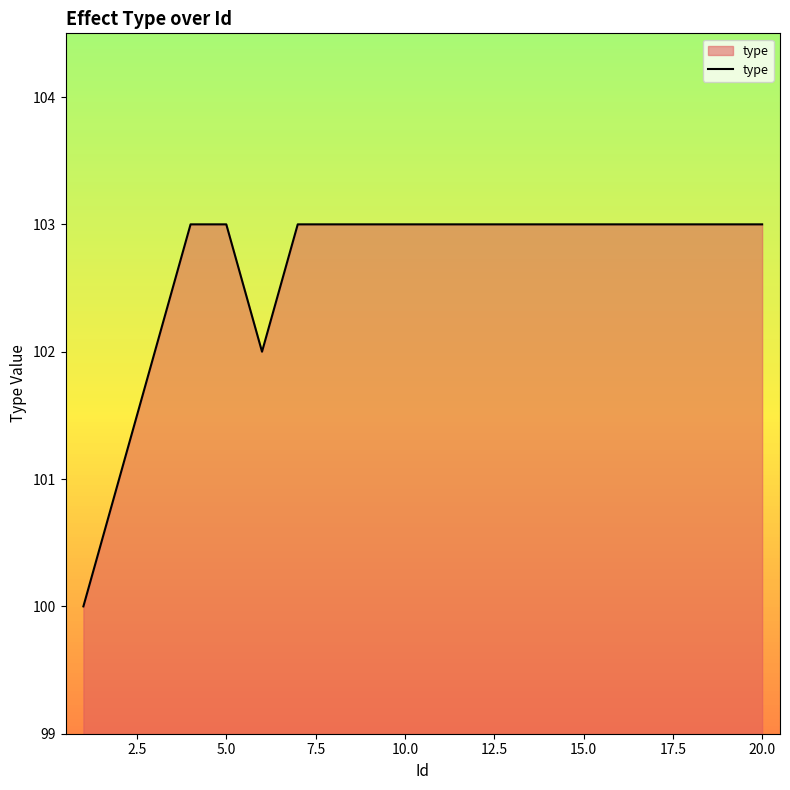

What is the maximum value shown in the chart?

103